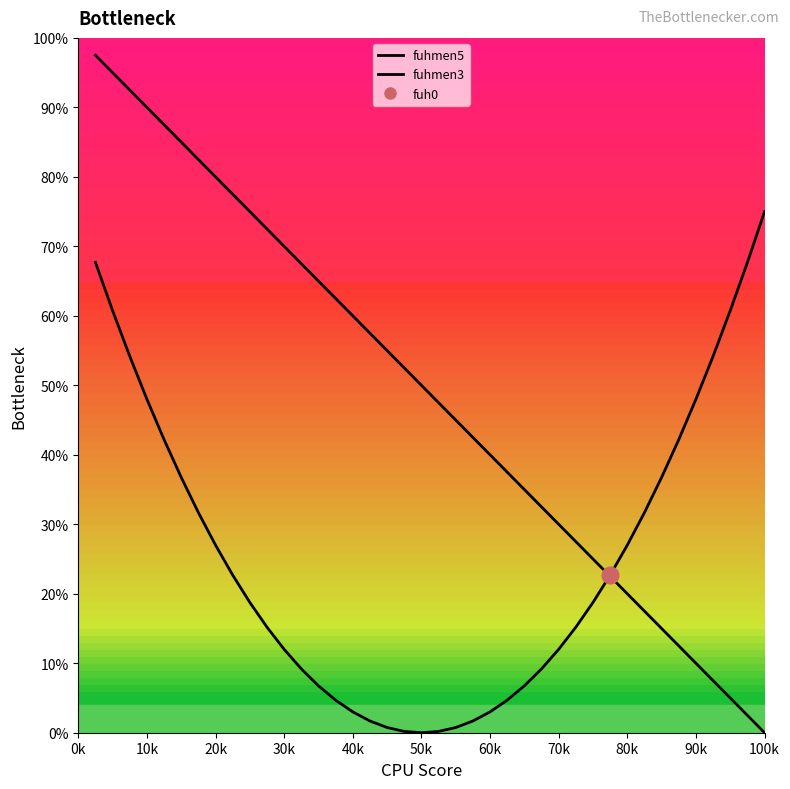

List the series in order of their overall mean, highest first.

fuhmen5, fuhmen3